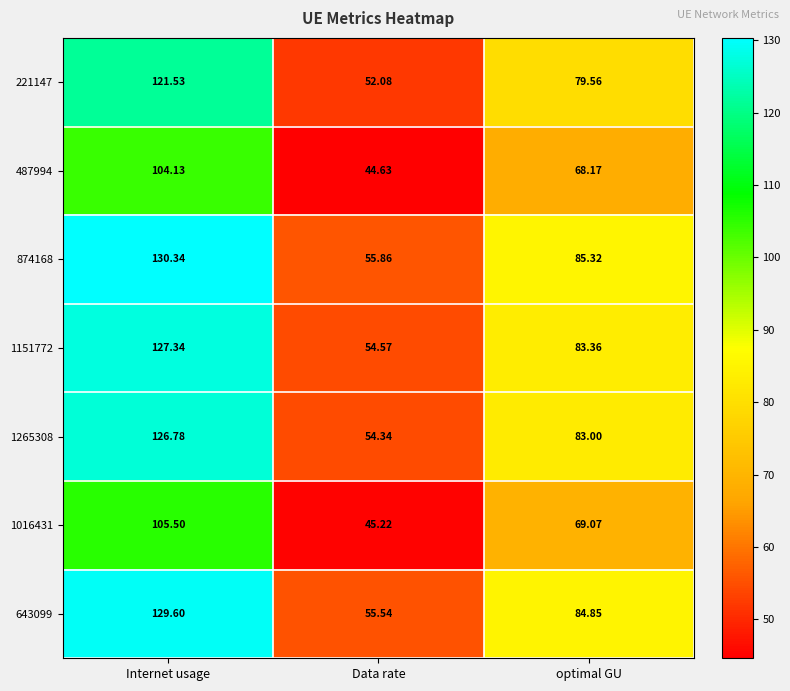

List the labels in order of 643099 value, smallest first.

Data rate, optimal GU, Internet usage